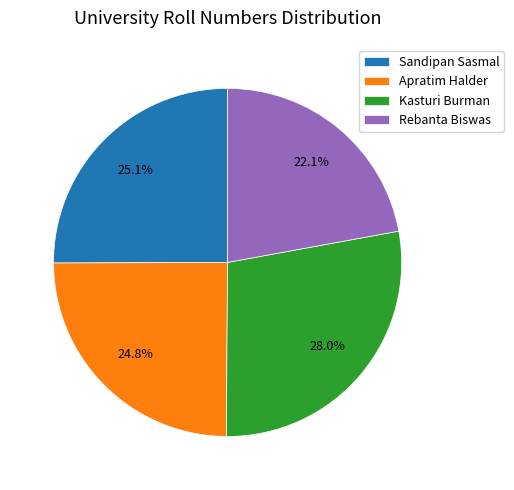

To the nearest percent, what is the combined percentage of Apratim Halder and Kasturi Burman?

53%